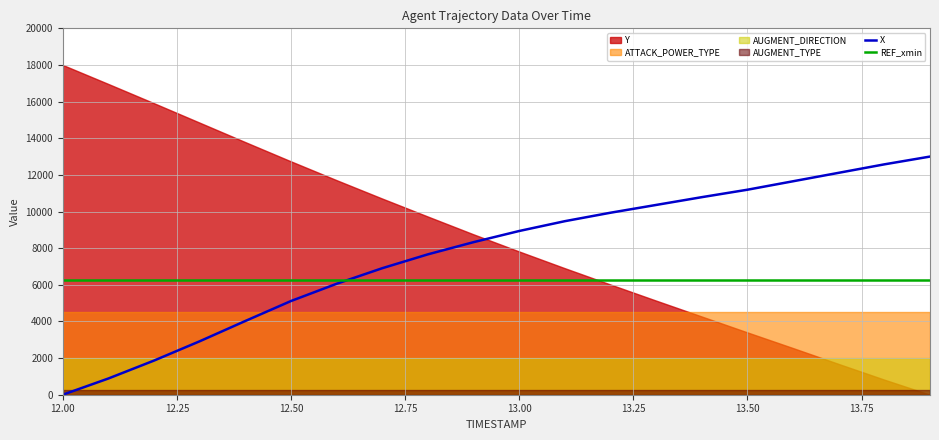

At how many categories does at least one series exceed 4213?

20